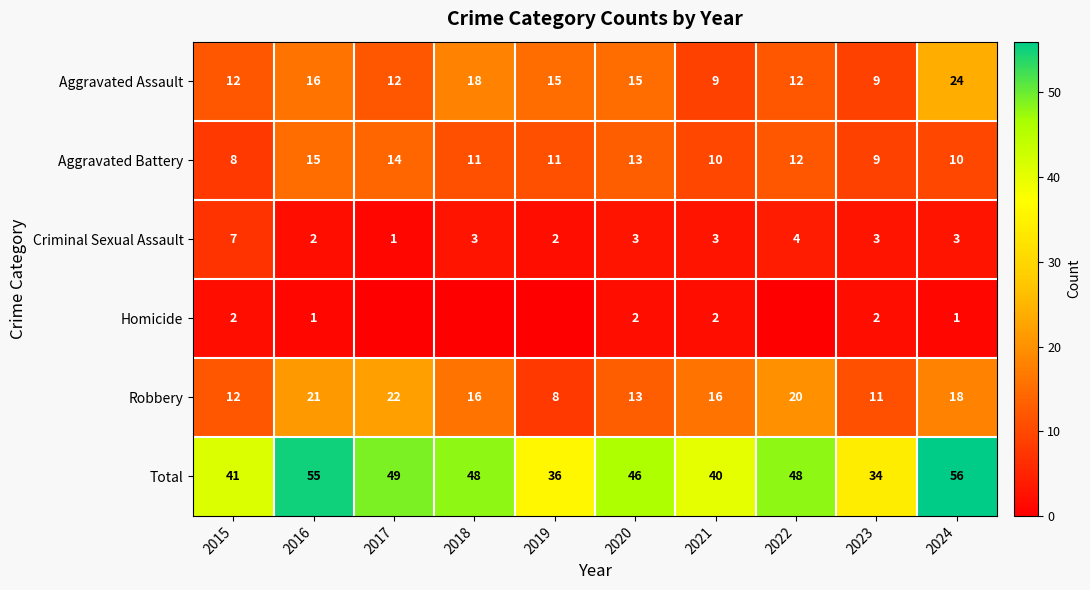

Count the number of categories in the chart.

10